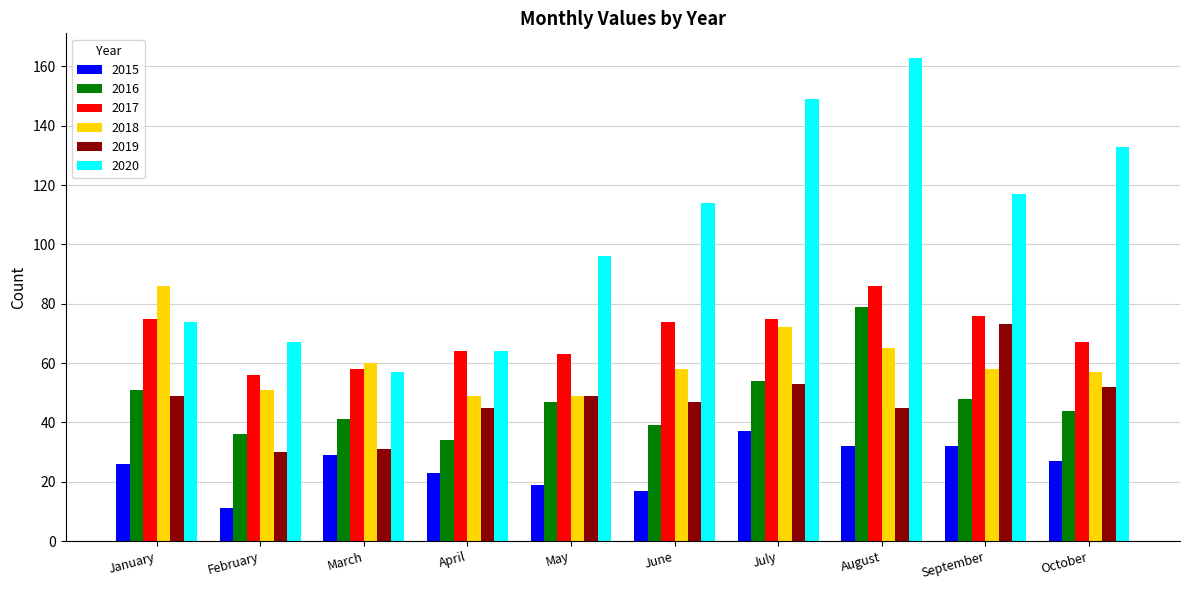

Is the value of 2017 at January greater than the value of 2016 at April?

Yes